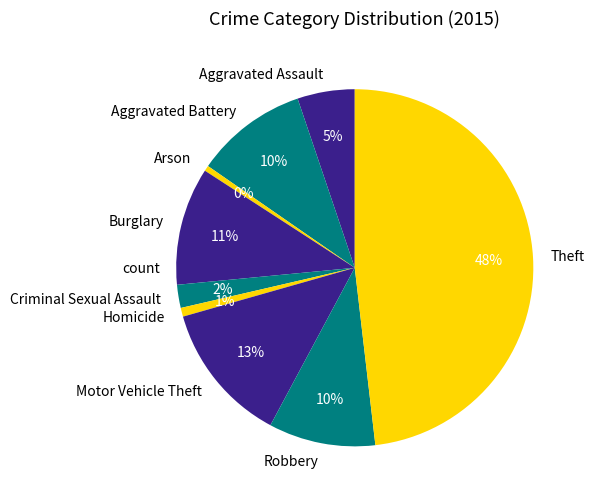

Combined, do Aggravated Battery and Arson account for over 50%?

No